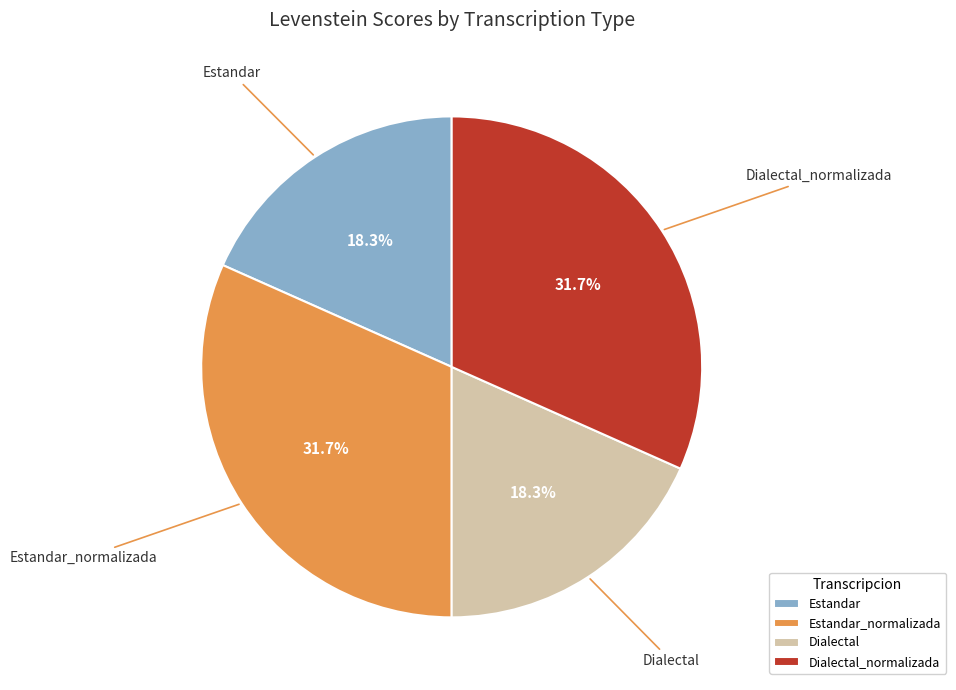

To the nearest percent, what portion does Estandar represent?

18%